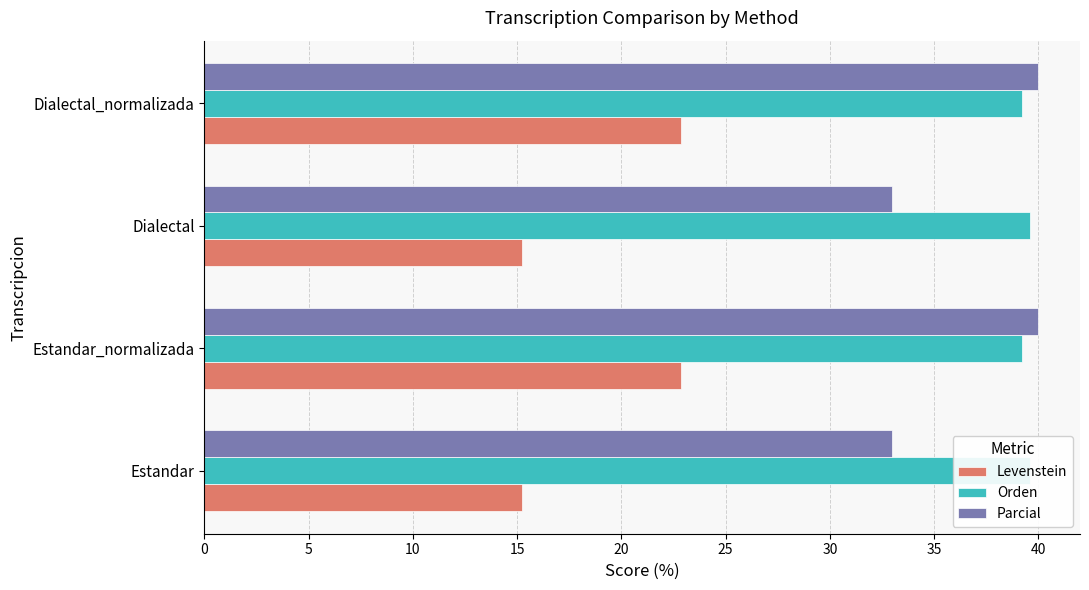

Is the value of Levenstein at Estandar_normalizada greater than the value of Parcial at Dialectal_normalizada?

No